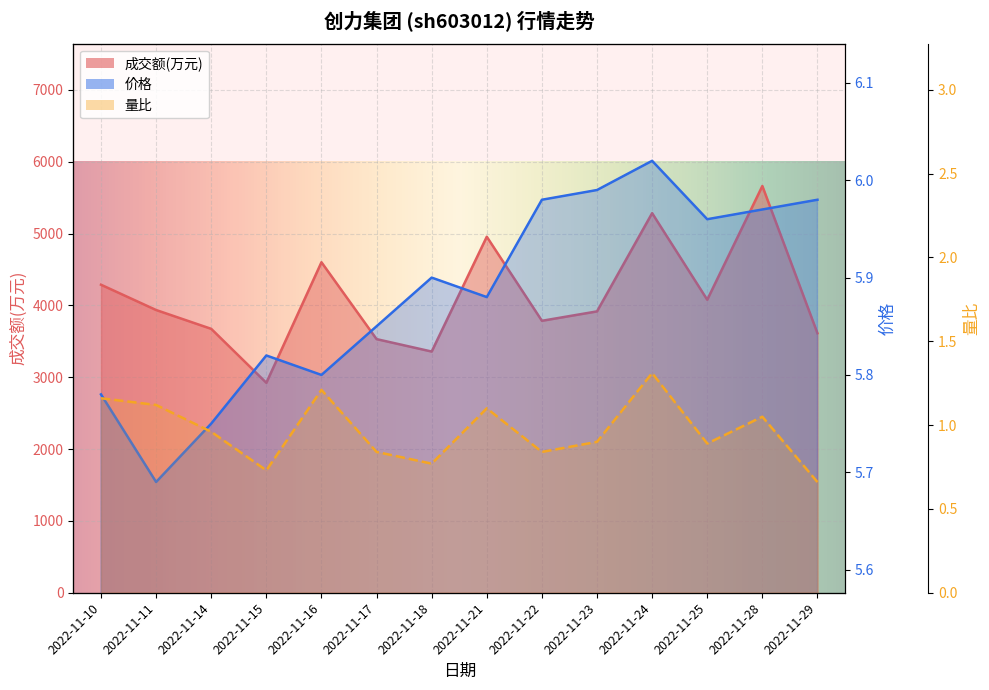

What is the spread (max minus min) of values at 2022-11-28?

5659.9